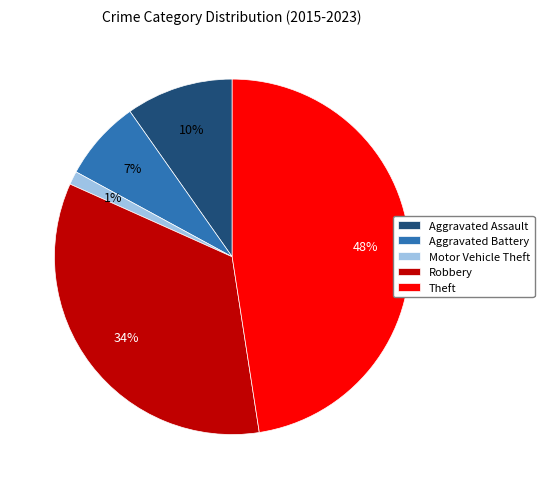

To the nearest percent, what portion does Motor Vehicle Theft represent?

1%